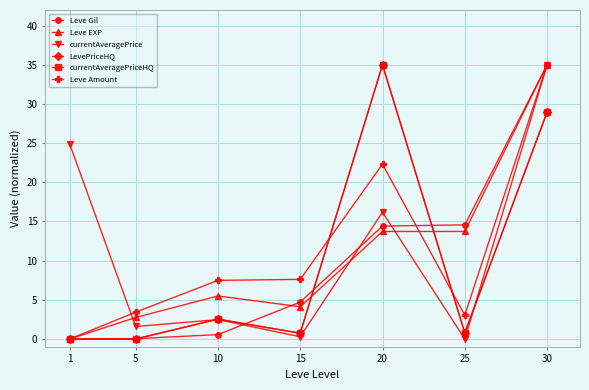

What is the maximum value for currentAveragePrice?

35.0